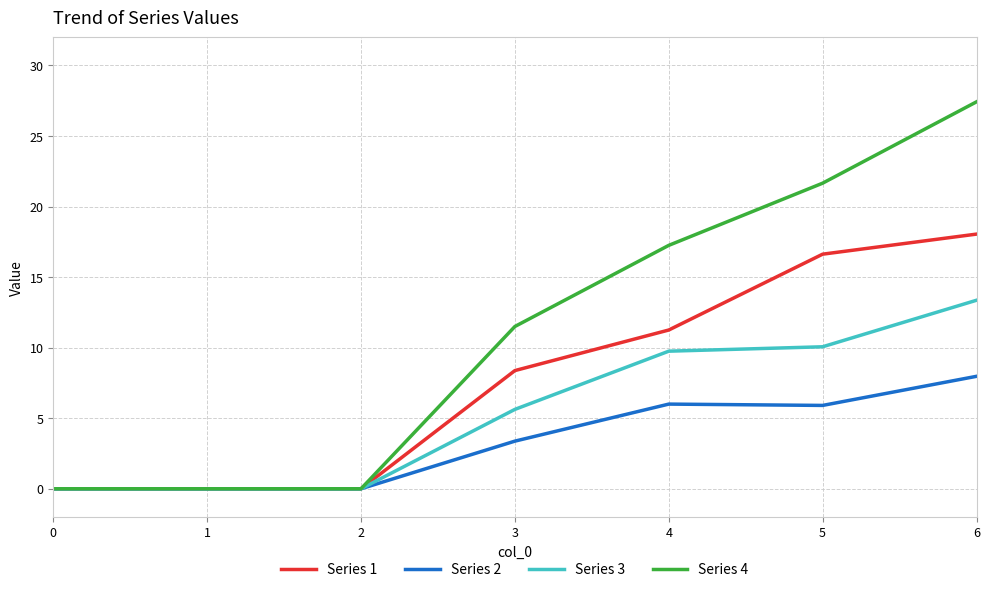

What is the approximate value of Series 3 at 5?

10.1